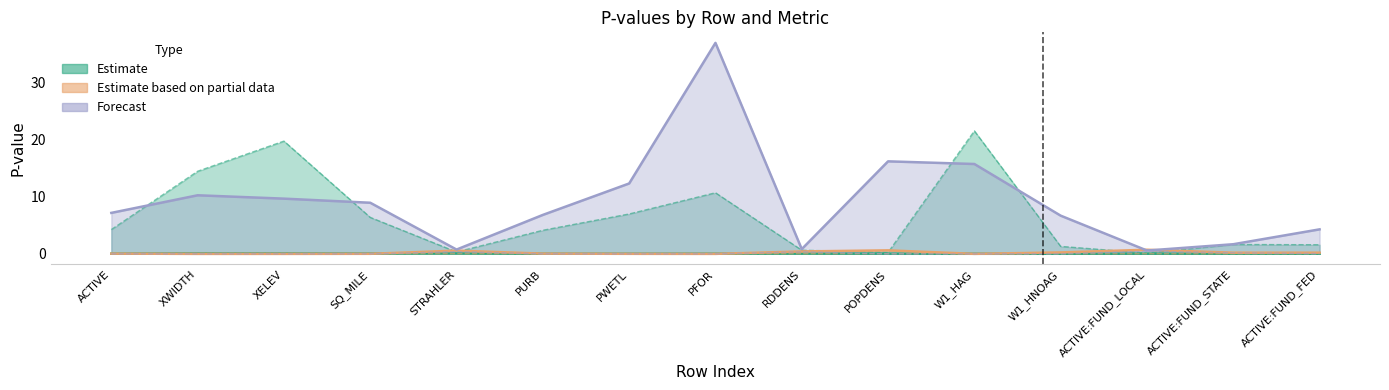

What position from the left is ACTIVE:FUND_FED?

15